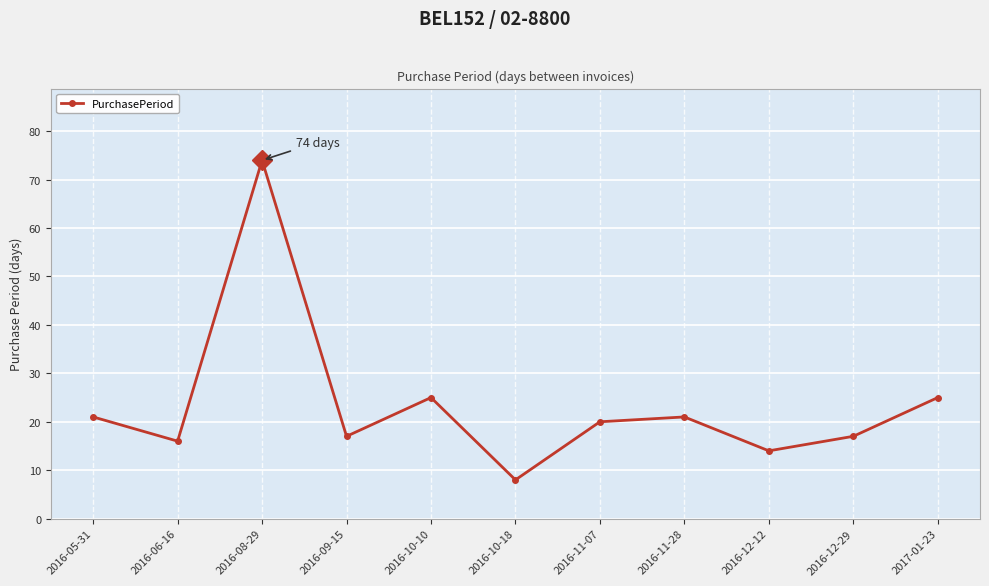

What is the average value?

23